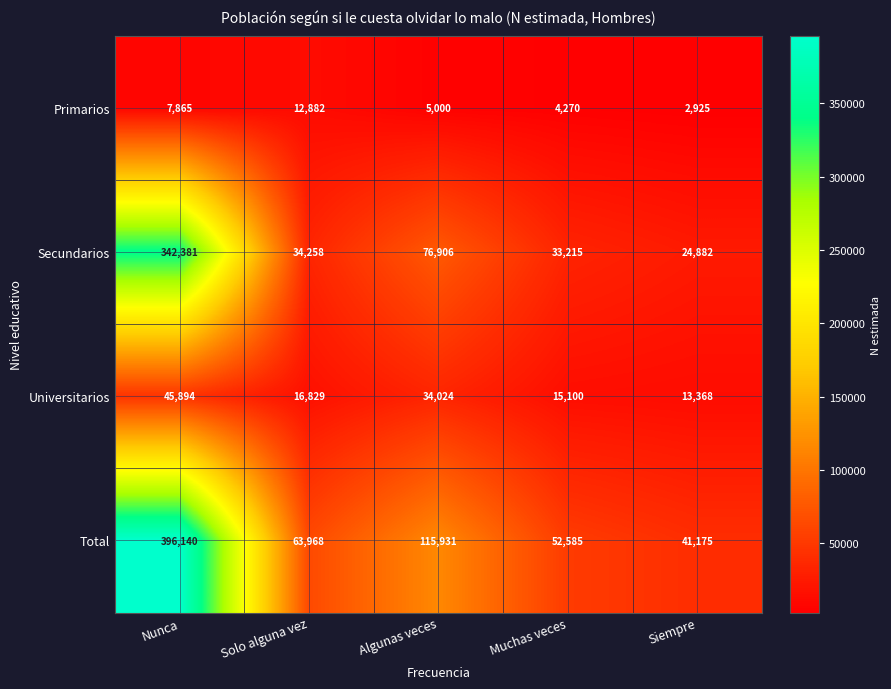

What is the total value across all series at Nunca?

792280